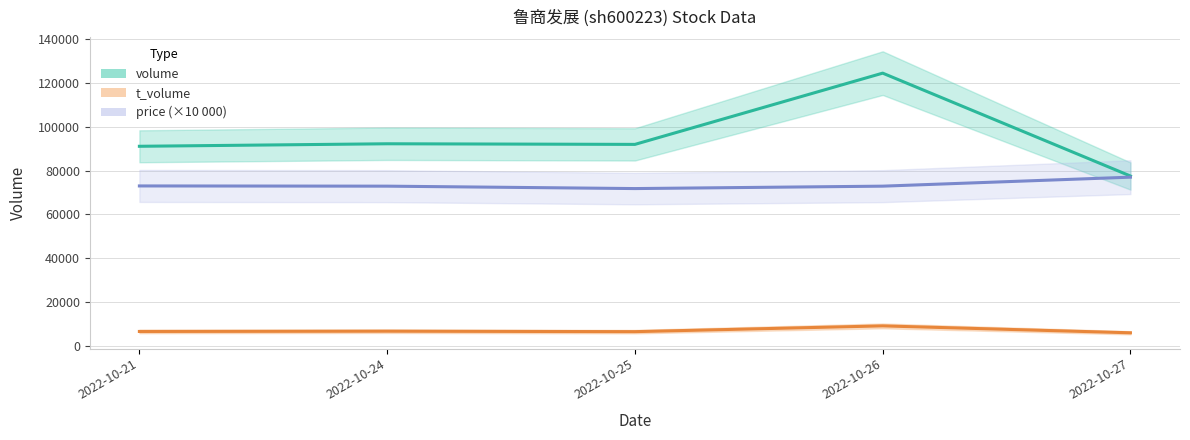

How many data points in volume are above 91944?

2